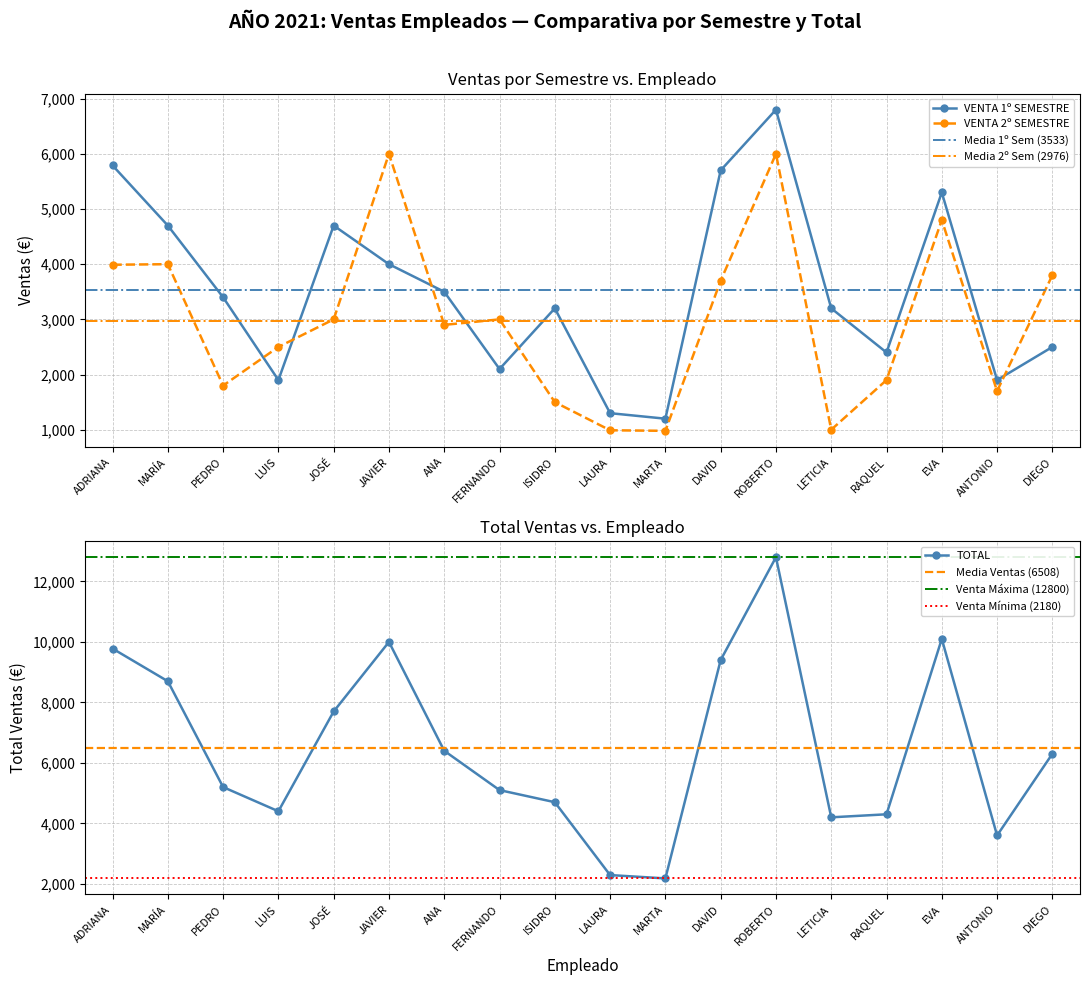

What is the label of the 3rd point from the left?

PEDRO